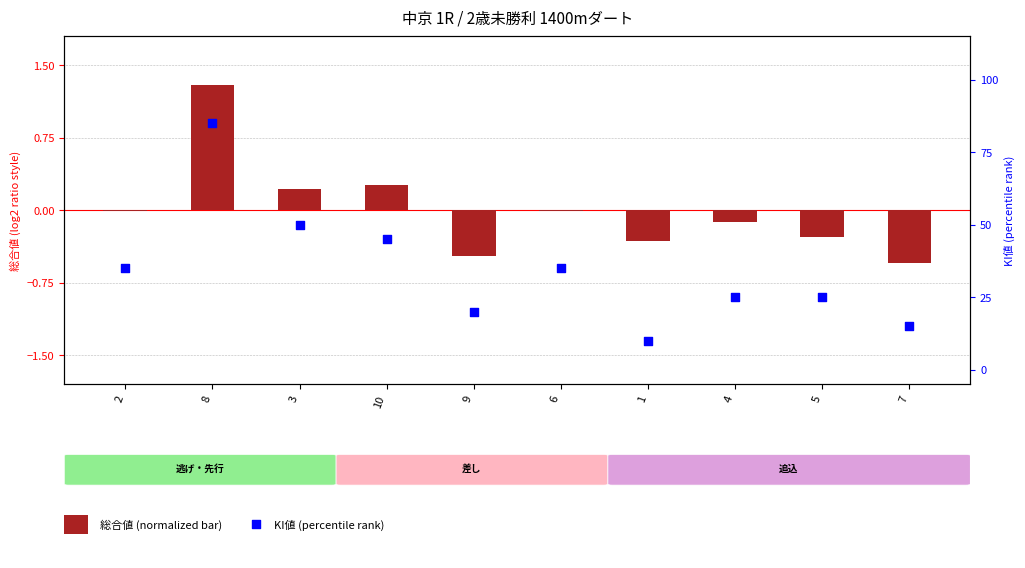

At which category is the sum across all series the highest?

8